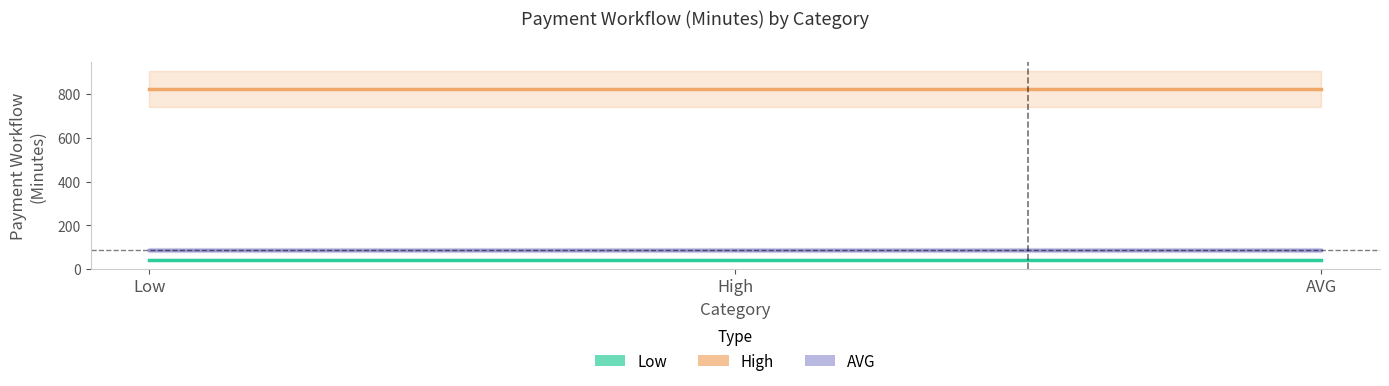

Reading left to right, list all the values displayed in this chart.

Low: 43.0	43.0	43.0
High: 824.0	824.0	824.0
AVG: 85.1	85.1	85.1